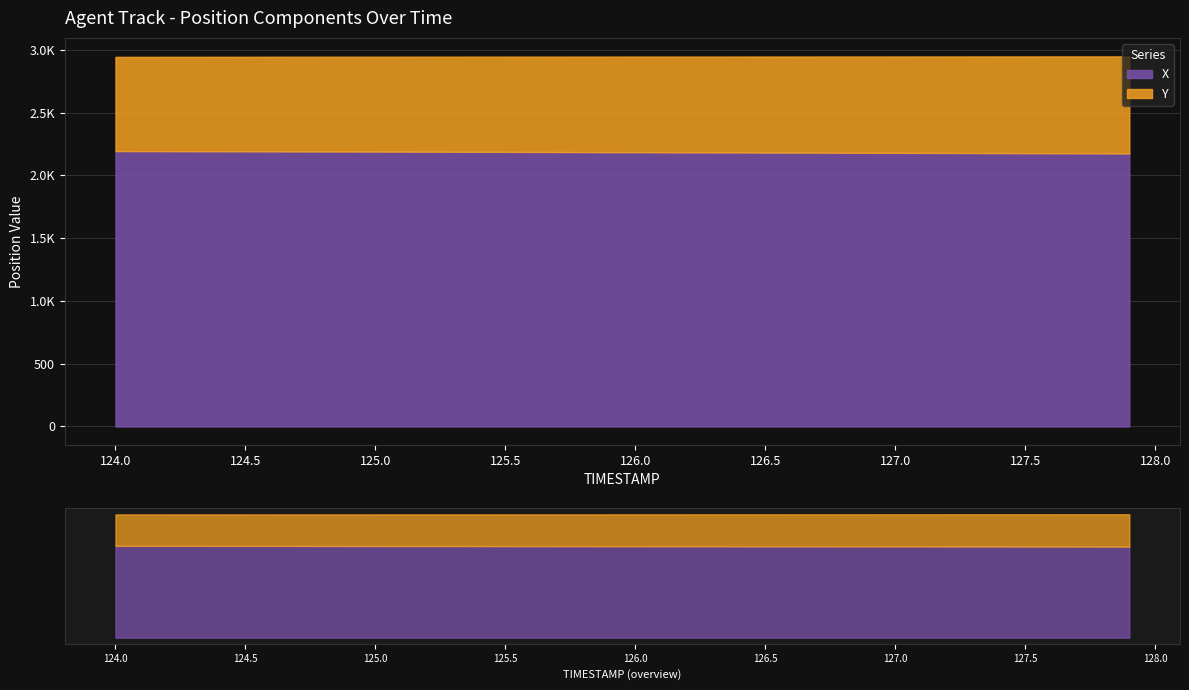

True or false: Y has a value of 771.8 at 127.7.

True